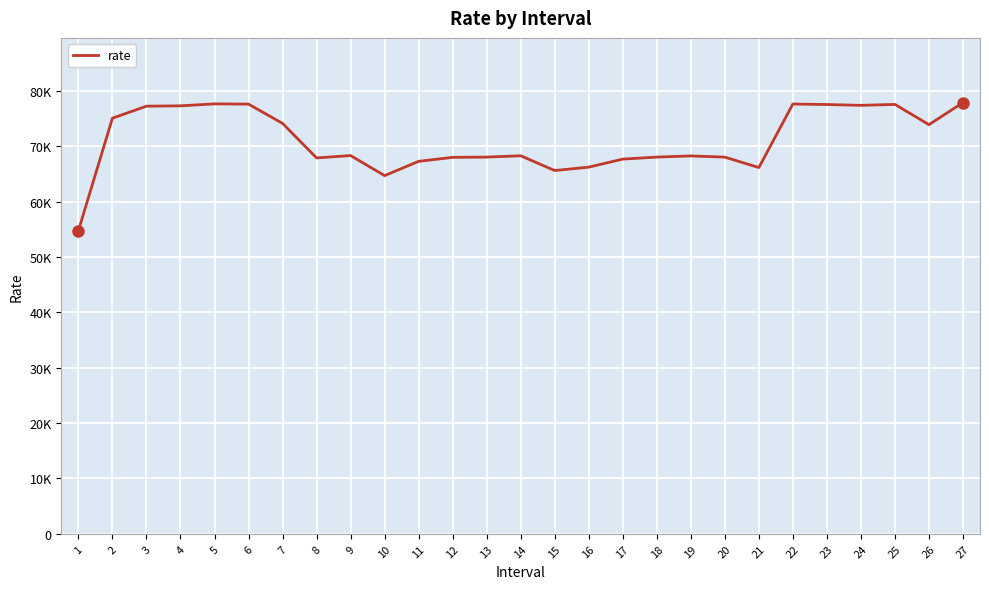

Does the chart have visible grid lines?

Yes